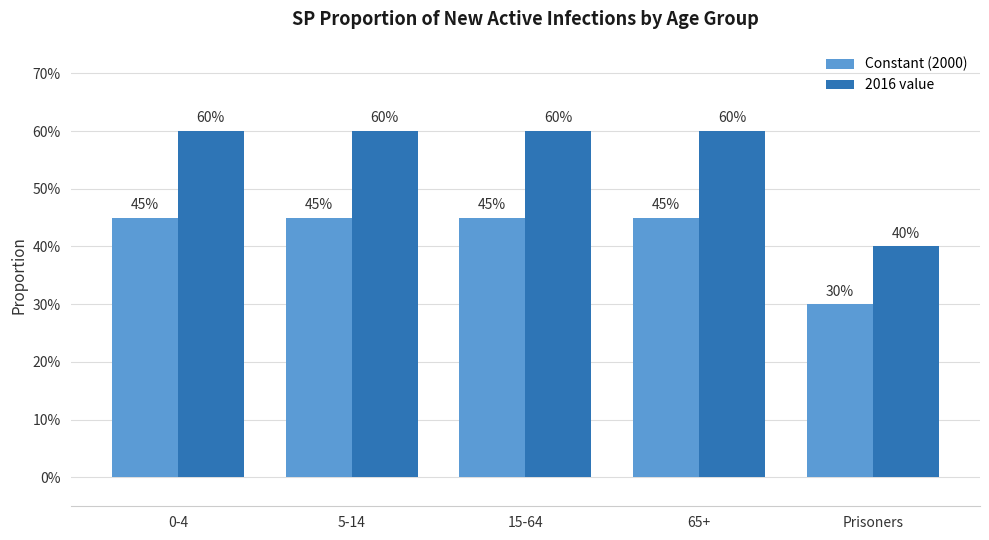

Reading right to left, what are all the values shown in this chart?

Constant (2000): 0.3	0.5	0.5	0.5	0.5
2016 value: 0.4	0.6	0.6	0.6	0.6